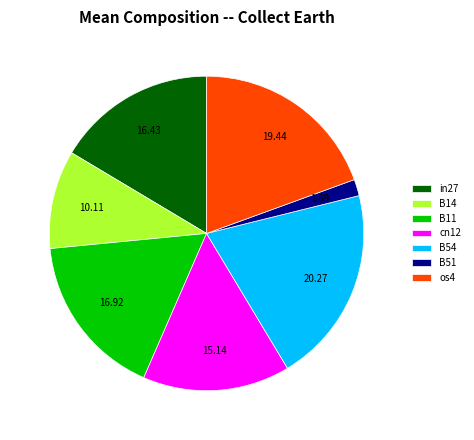

Is there any slice that represents more than half of the pie?

No